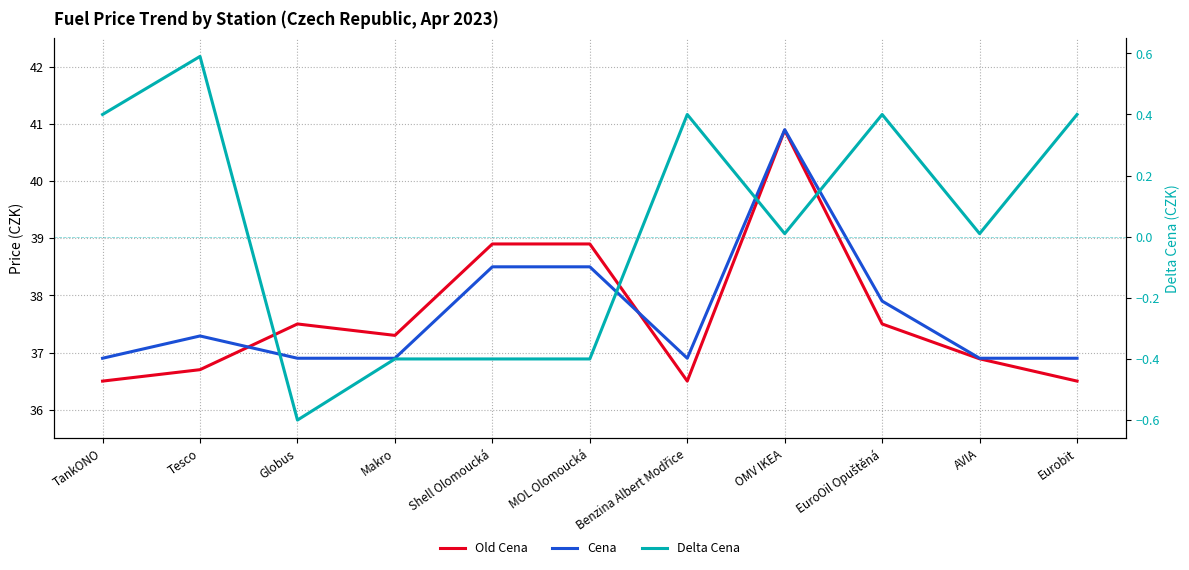

Where do Cena and Old Cena first cross each other?

Tesco and Globus